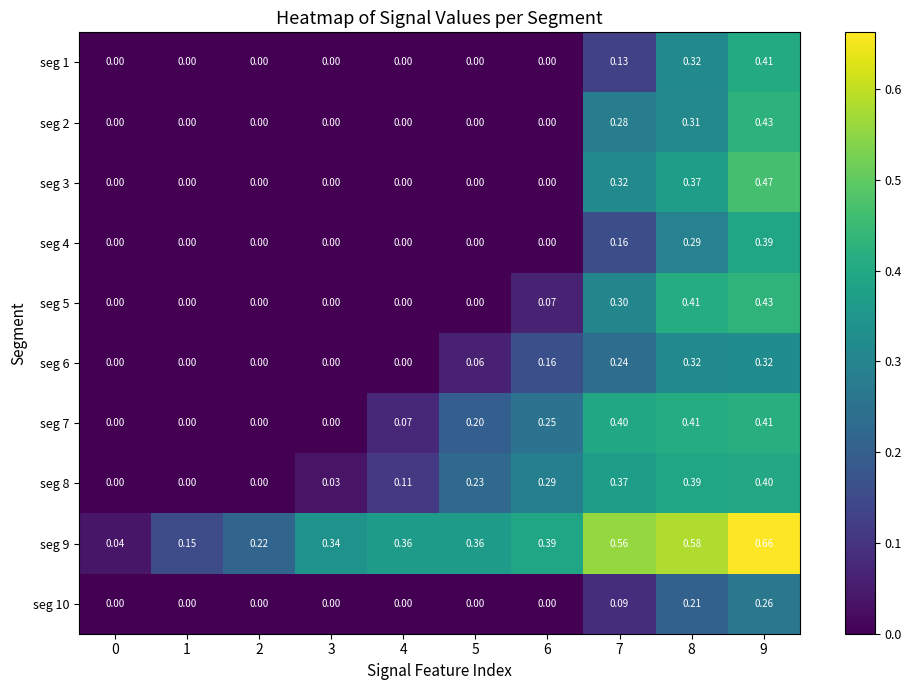

Reading left to right, extract all data points from this chart.

seg 1: 0=0.0	1=0.0	2=0.0	3=0.0	4=0.0	5=0.0	6=0.0	7=0.1	8=0.3	9=0.4
seg 2: 0=0.0	1=0.0	2=0.0	3=0.0	4=0.0	5=0.0	6=0.0	7=0.3	8=0.3	9=0.4
seg 3: 0=0.0	1=0.0	2=0.0	3=0.0	4=0.0	5=0.0	6=0.0	7=0.3	8=0.4	9=0.5
seg 4: 0=0.0	1=0.0	2=0.0	3=0.0	4=0.0	5=0.0	6=0.0	7=0.2	8=0.3	9=0.4
seg 5: 0=0.0	1=0.0	2=0.0	3=0.0	4=0.0	5=0.0	6=0.1	7=0.3	8=0.4	9=0.4
seg 6: 0=0.0	1=0.0	2=0.0	3=0.0	4=0.0	5=0.1	6=0.2	7=0.2	8=0.3	9=0.3
seg 7: 0=0.0	1=0.0	2=0.0	3=0.0	4=0.1	5=0.2	6=0.2	7=0.4	8=0.4	9=0.4
seg 8: 0=0.0	1=0.0	2=0.0	3=0.0	4=0.1	5=0.2	6=0.3	7=0.4	8=0.4	9=0.4
seg 9: 0=0.0	1=0.1	2=0.2	3=0.3	4=0.4	5=0.4	6=0.4	7=0.6	8=0.6	9=0.7
seg 10: 0=0.0	1=0.0	2=0.0	3=0.0	4=0.0	5=0.0	6=0.0	7=0.1	8=0.2	9=0.3